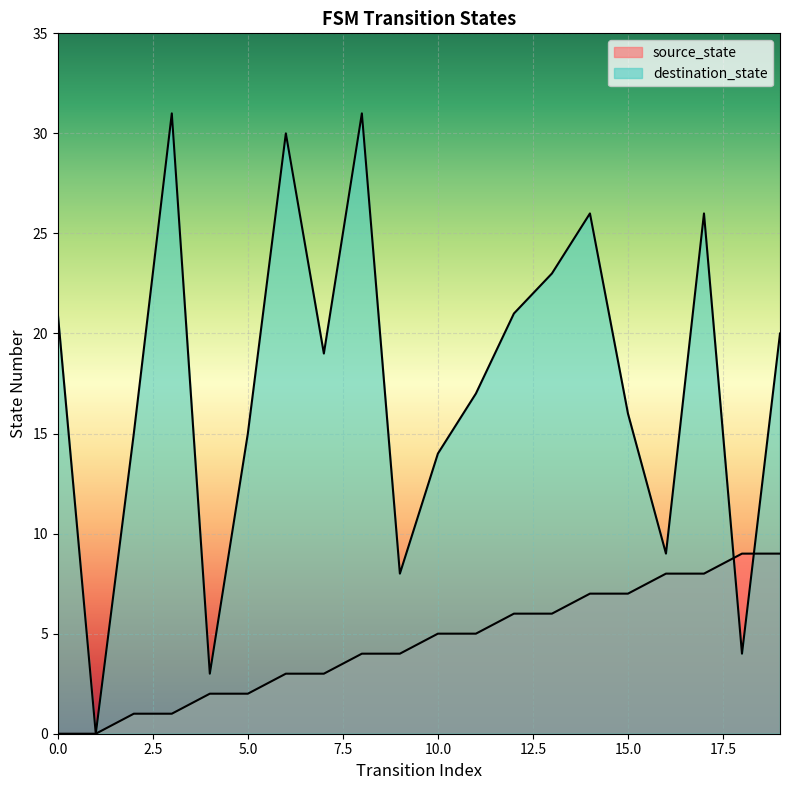

How many lines are shown in the chart?

2